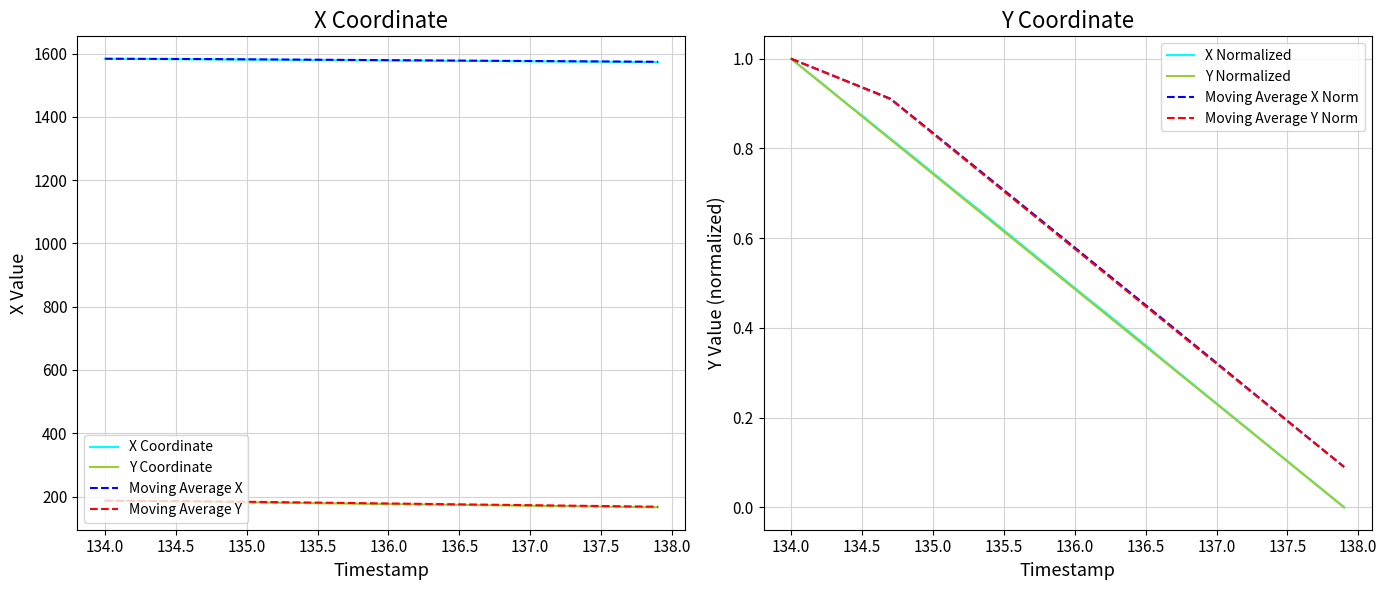

List the series in order of their peak value, lowest first.

Y, X